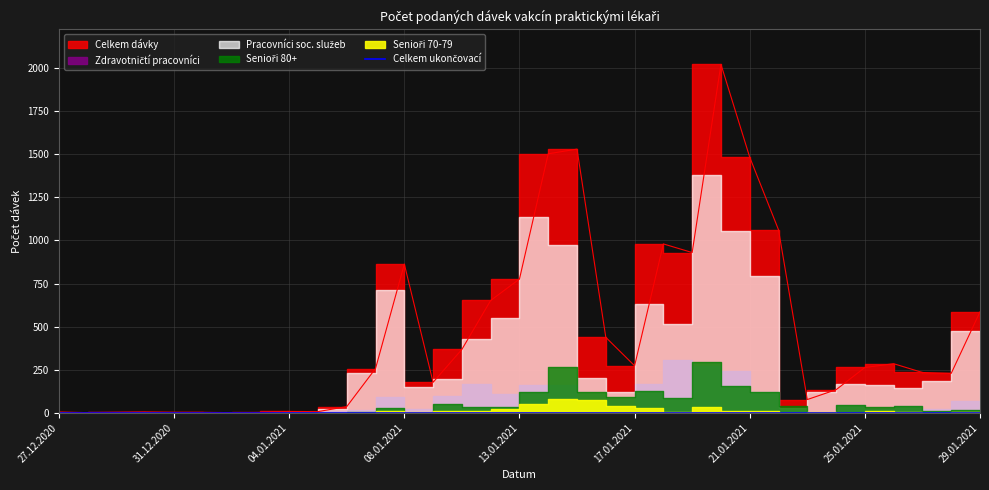

Which has a higher value, 13.01.2021 or 11.01.2021?

13.01.2021